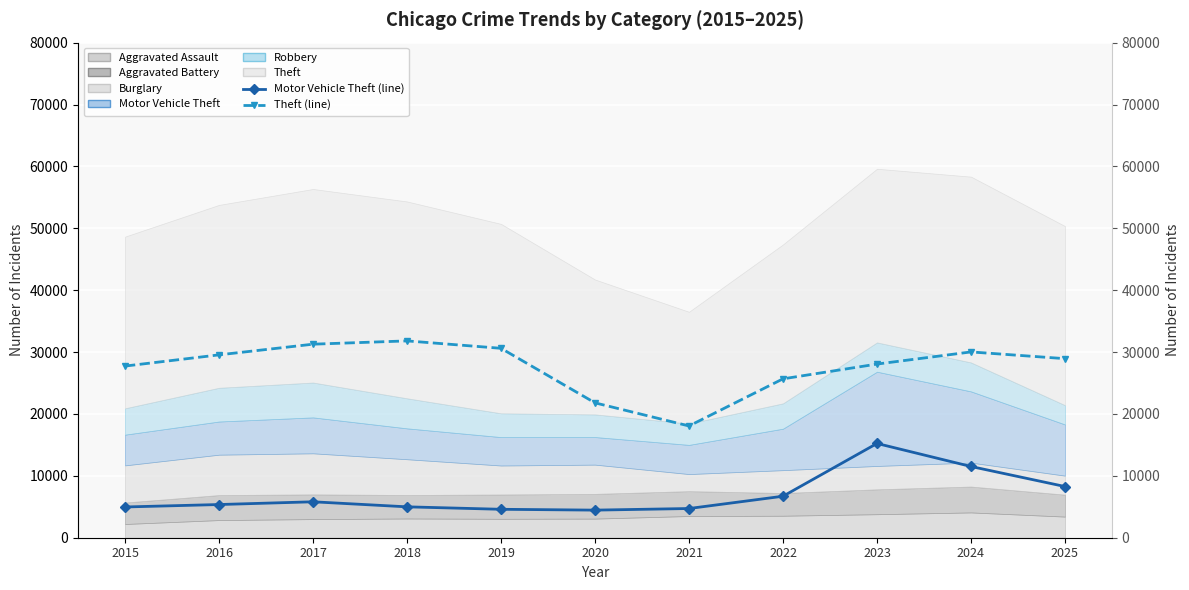

What is the minimum value shown in the chart?

4459